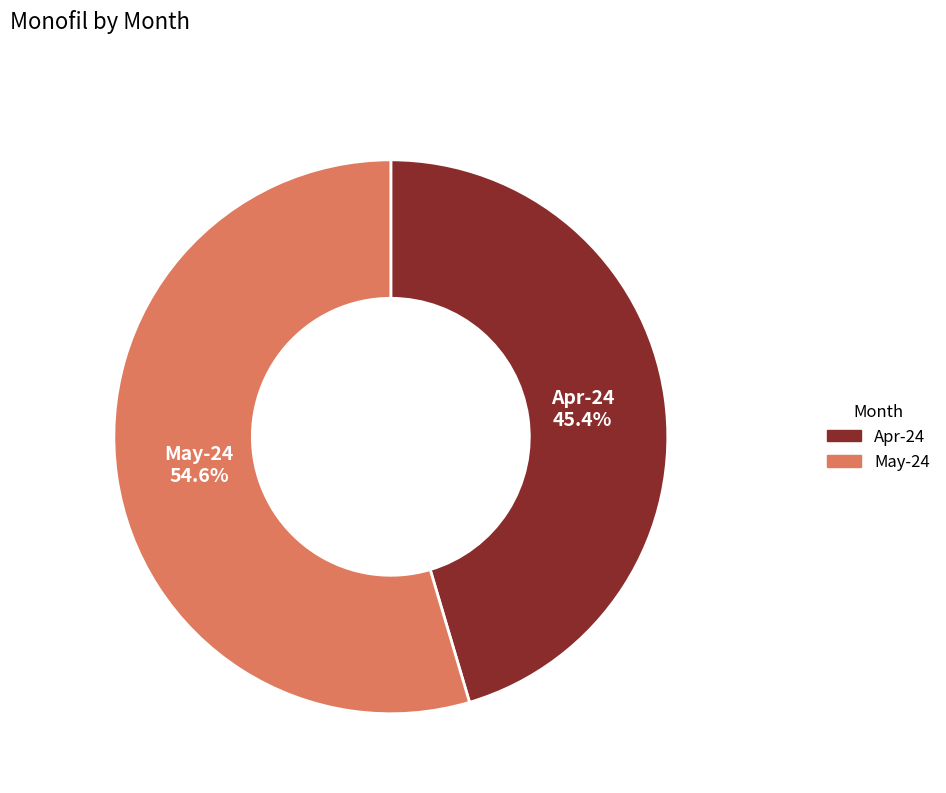

Does Apr-24 account for over 50% of the chart?

No